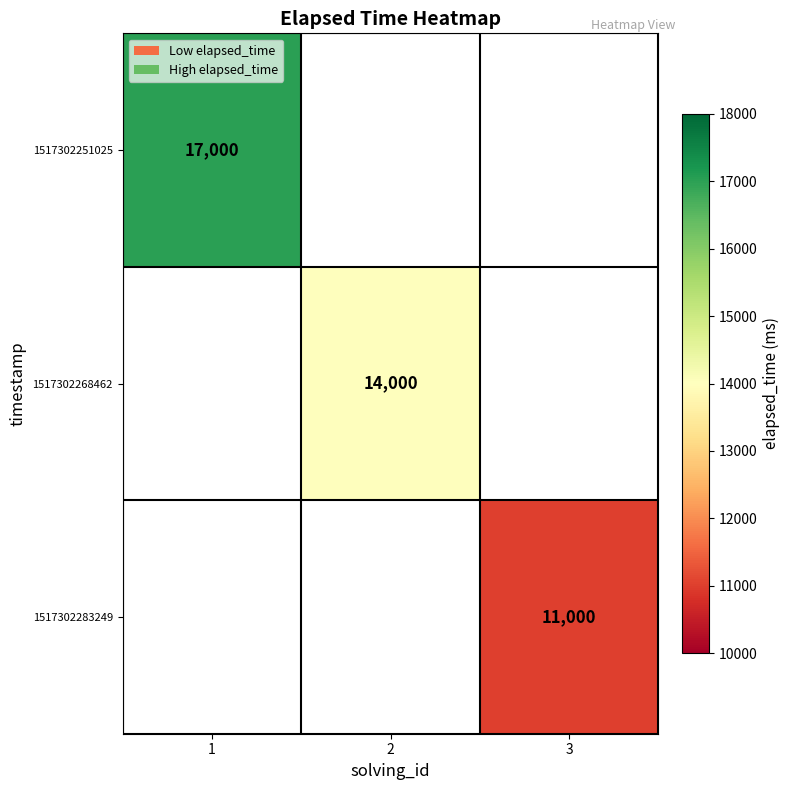

The value of 1517302283249 at 3 is 4313. True or false?

False